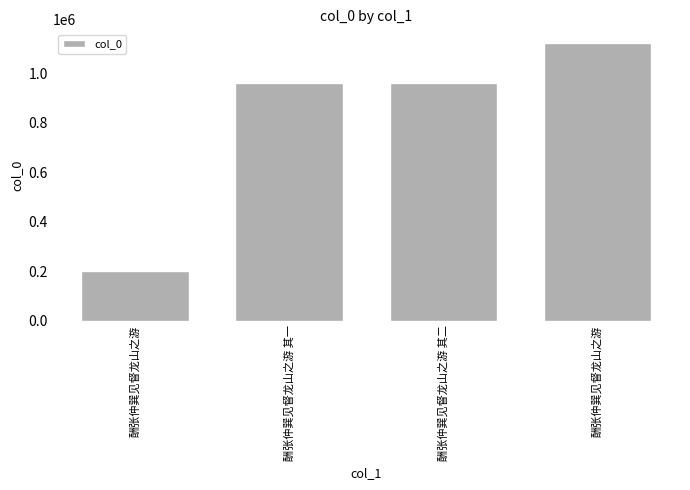

What is the smallest value displayed?

201040